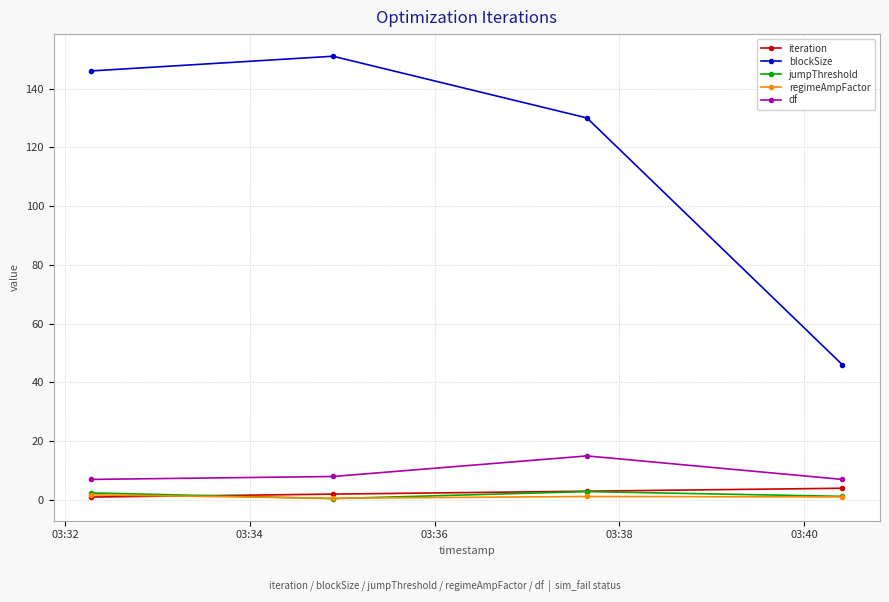

Which series has the widest spread of values?

blockSize